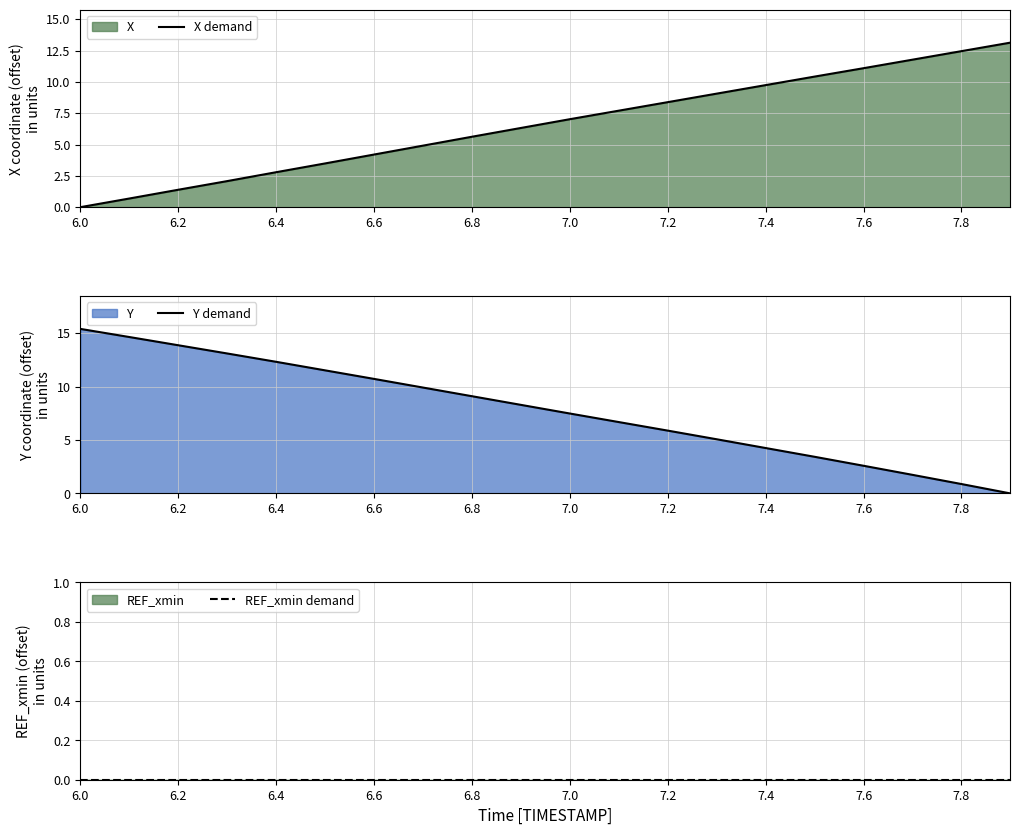

How many lines are shown in the chart?

3